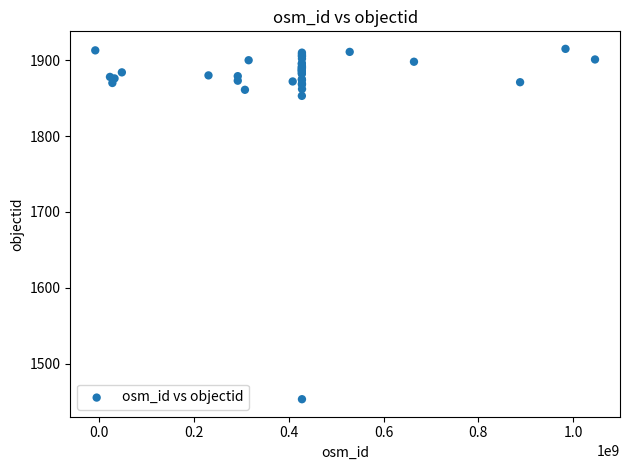

What Y value in the scatter plot is closest to 1684?

1853